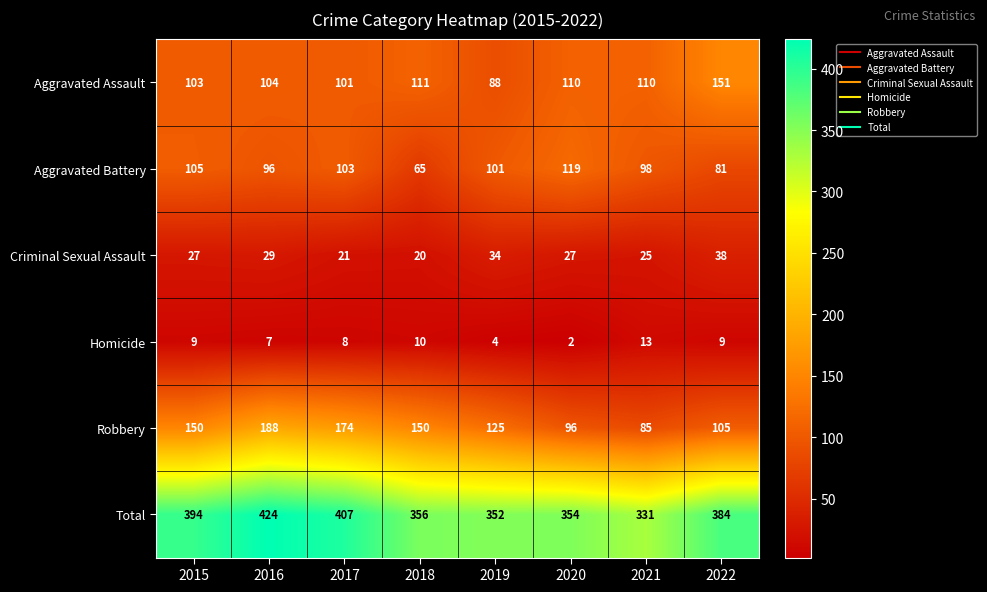

What is the difference between the maximum and minimum values in the Aggravated Battery series?

54